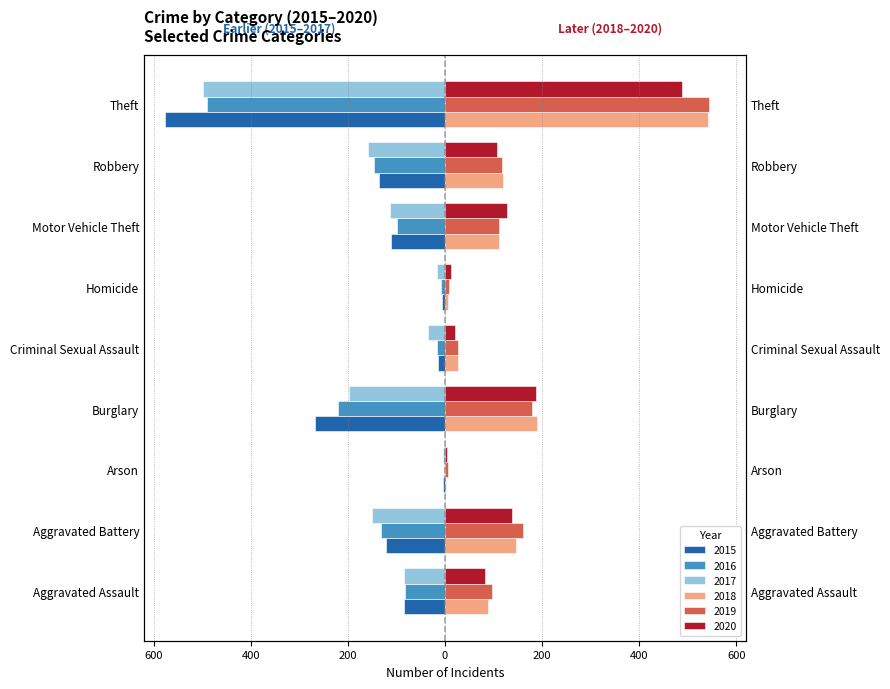

True or false: 2019 has a value of 9 at Arson.

False